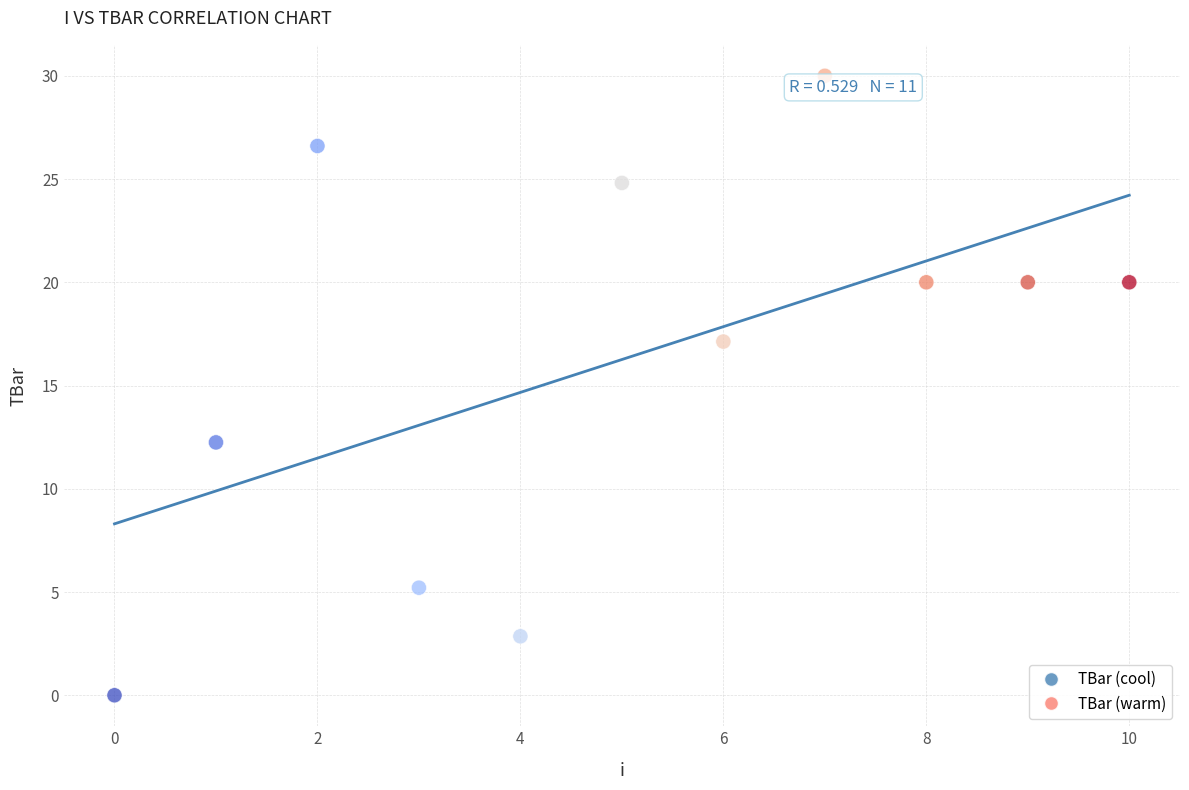

What is the range of Y values (max minus min)?

30.0